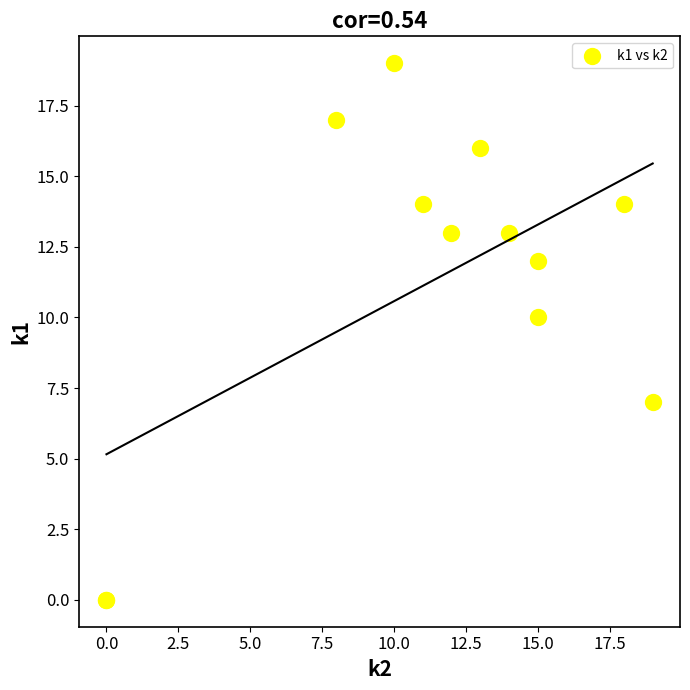

What Y value in the scatter plot is closest to 9?

10